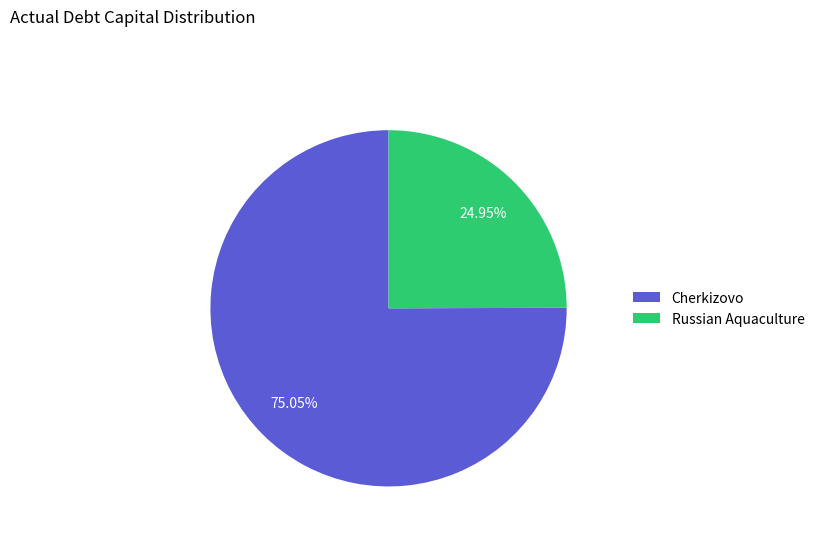

To the nearest percent, what percentage of the pie is Cherkizovo?

75%